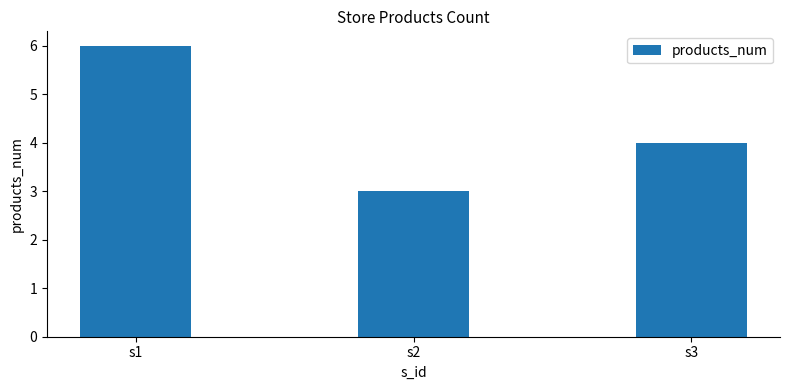

Which label corresponds to the smallest value in the chart?

s2